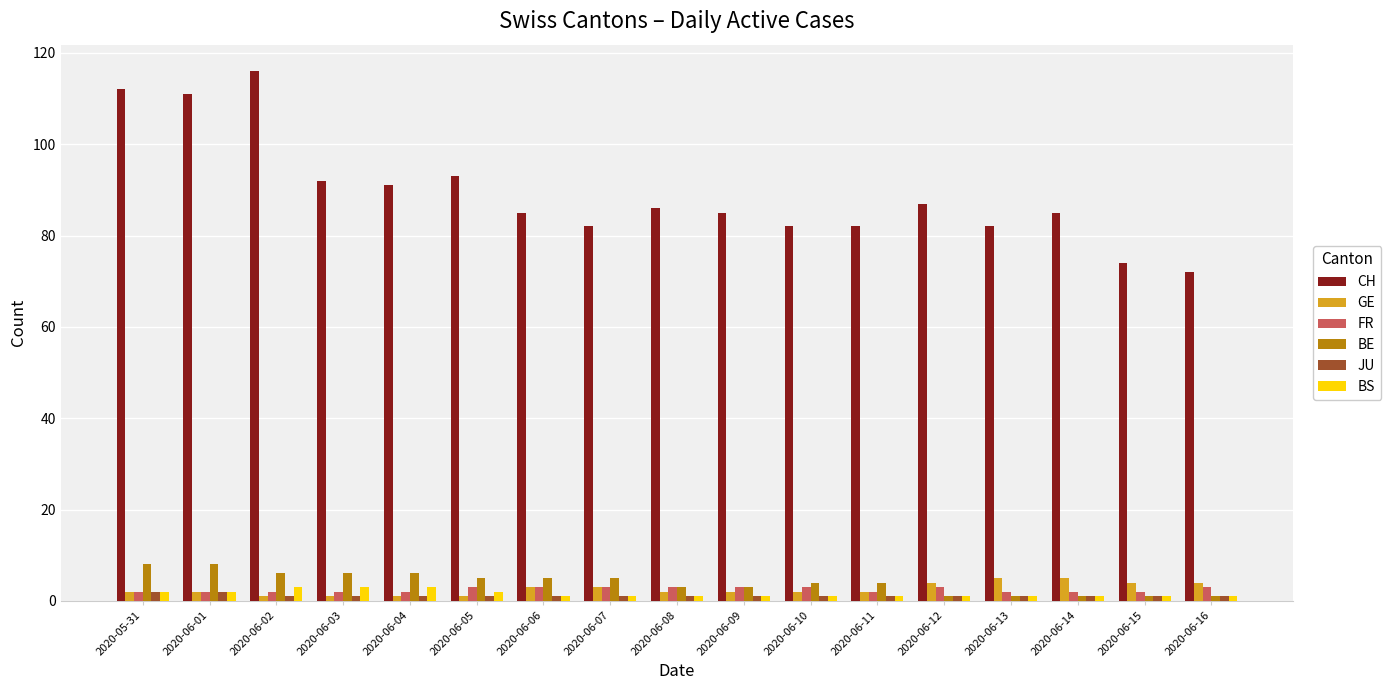

What is the sum of the BS values at 2020-06-08 and 2020-06-04?

4